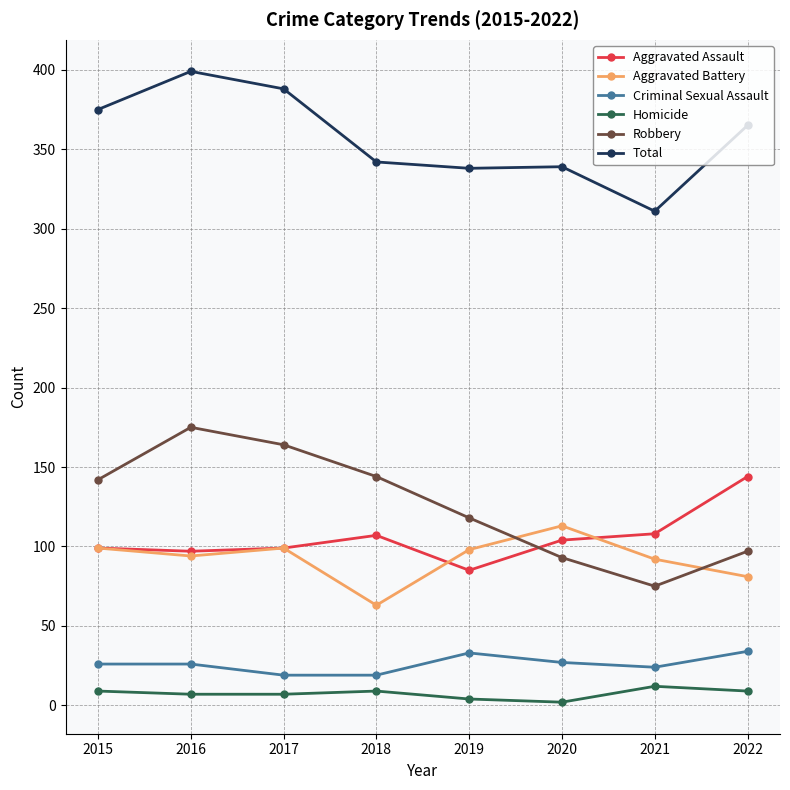

Rank the series by their maximum value, from highest to lowest.

Total, Robbery, Aggravated Assault, Aggravated Battery, Criminal Sexual Assault, Homicide